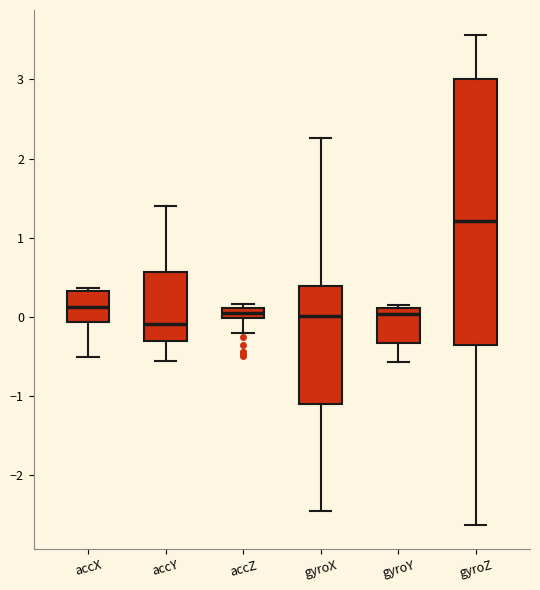

Comparing the boxes themselves (not the whiskers), which one is the tallest?

gyroZ